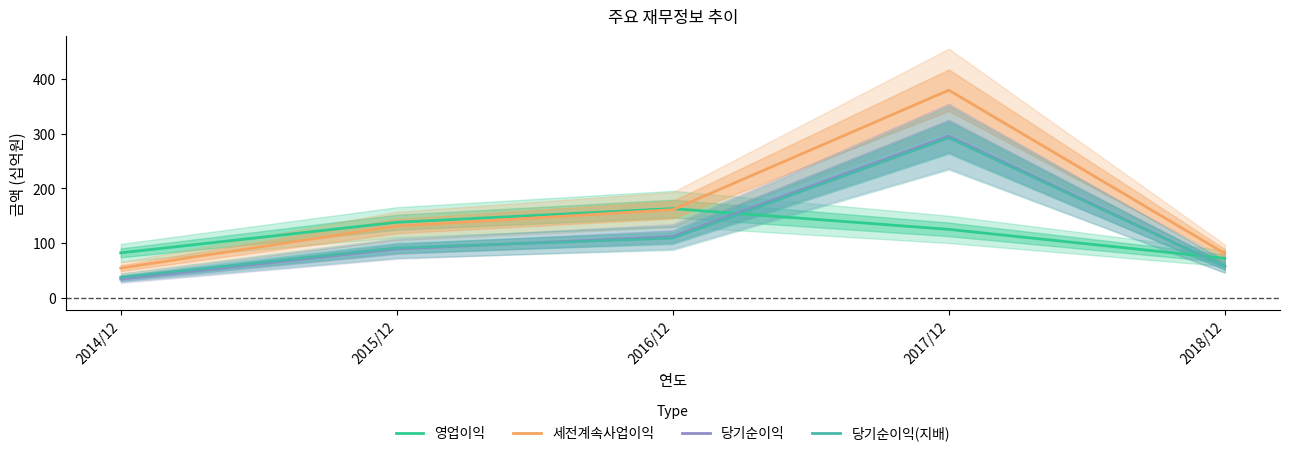

List the labels in order of 당기순이익 value, smallest first.

2014/12, 2018/12, 2015/12, 2016/12, 2017/12